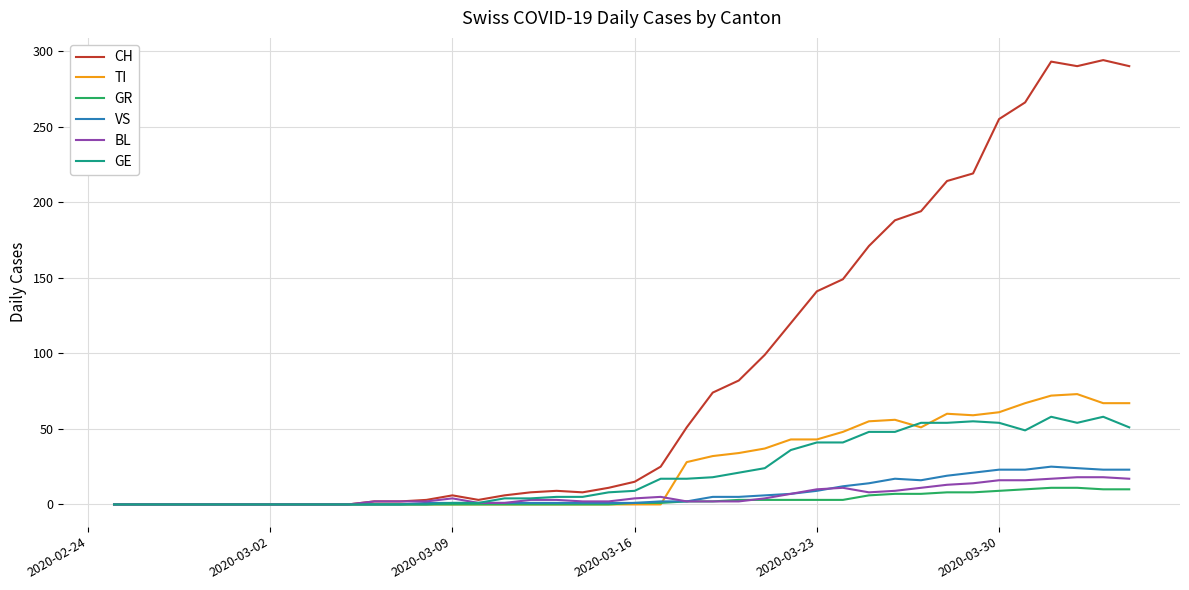

Which series has the largest total across all categories?

CH